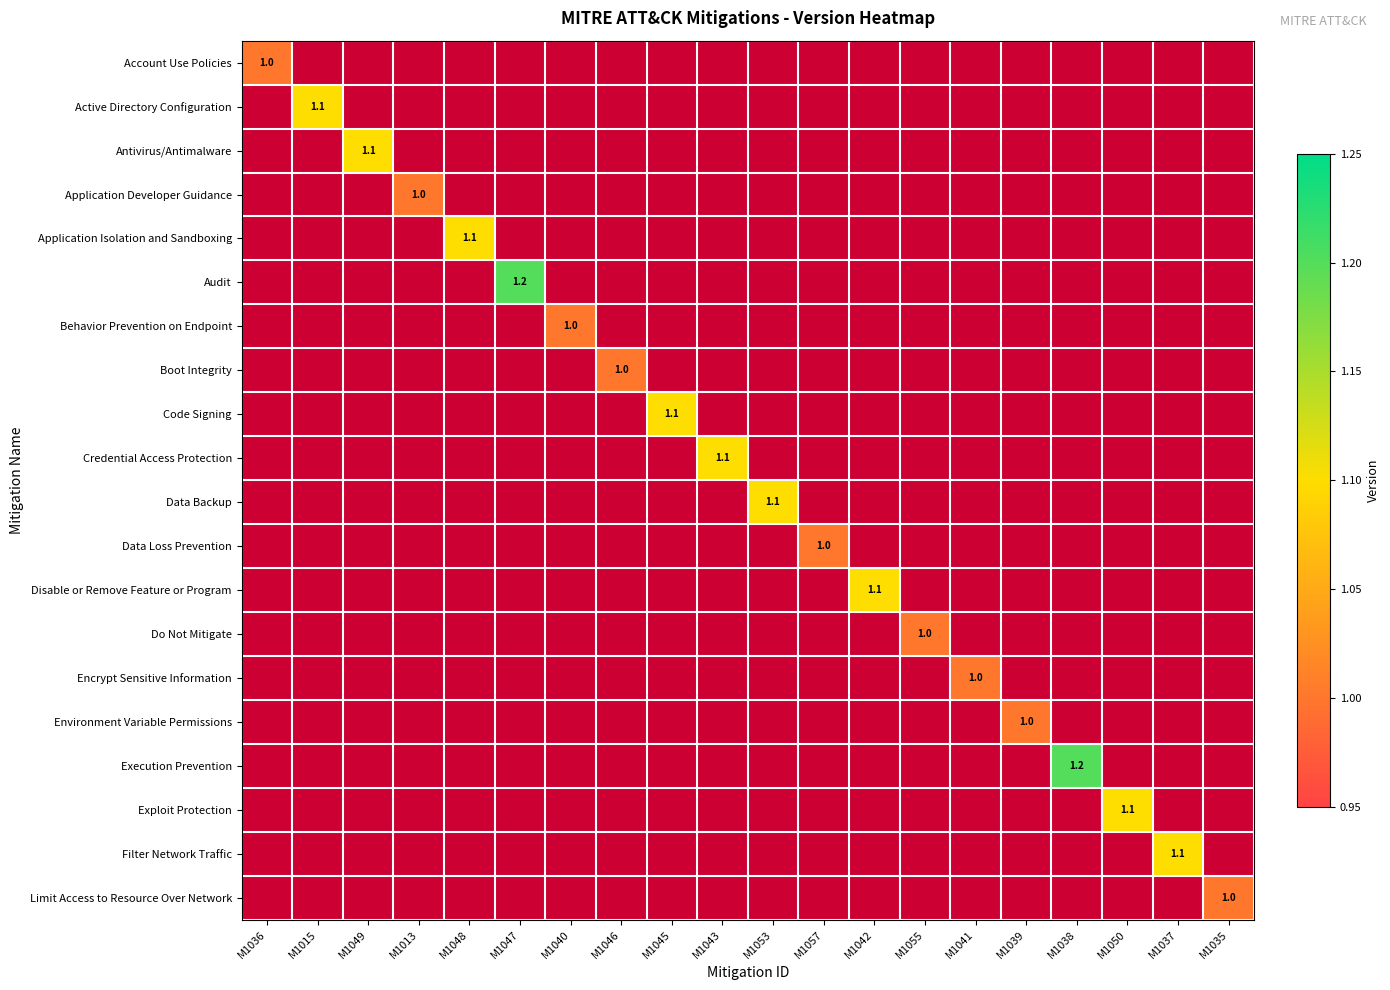

How many data points does each series have?

20